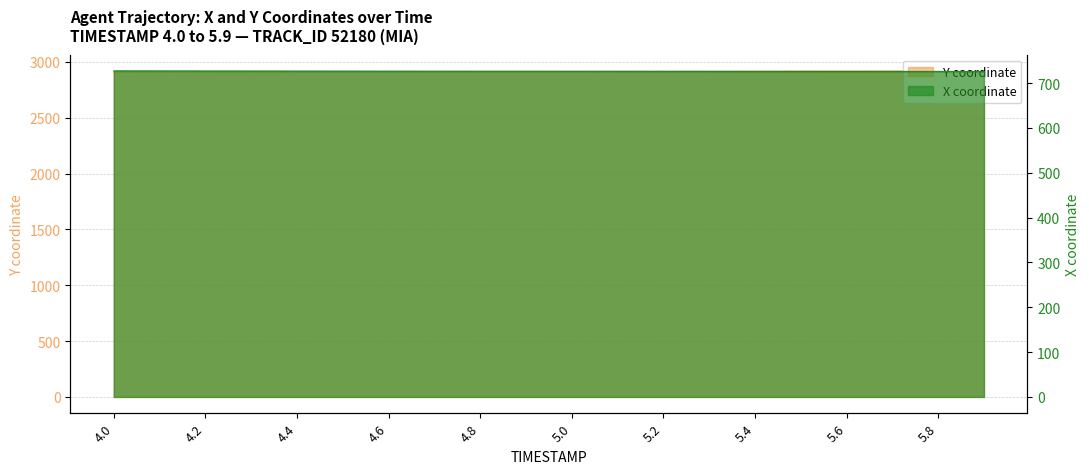

What position from the left is 5.6?

17